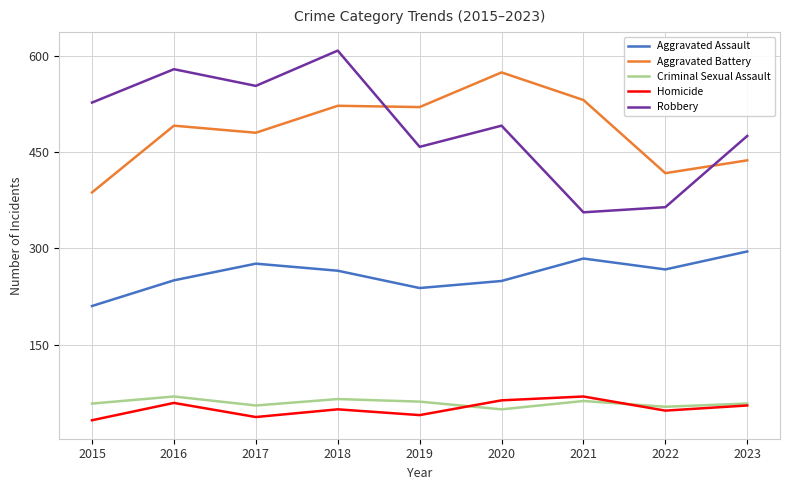

What is the total value across all series at 2019?

1317